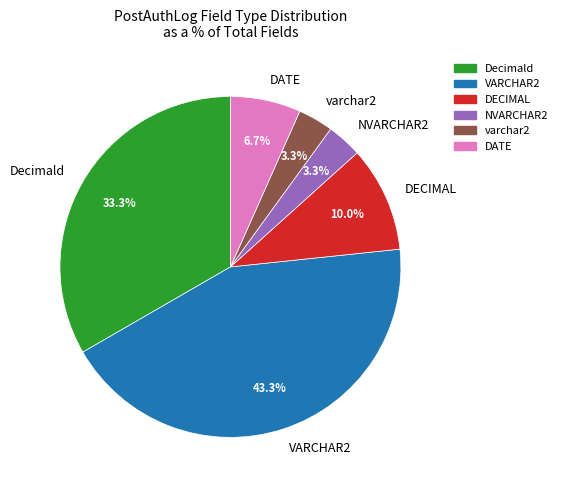

Is there a majority slice in this chart?

No